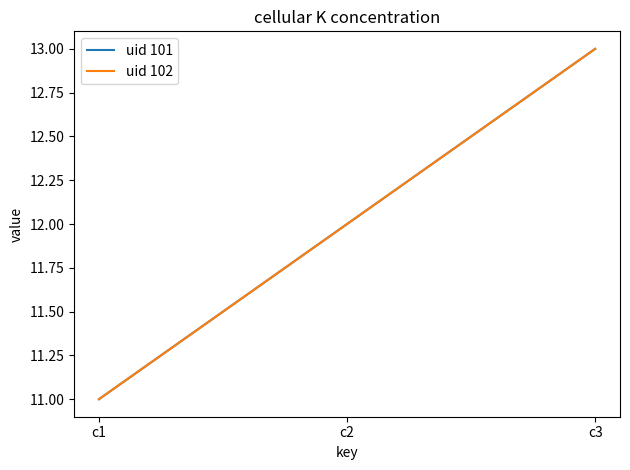

At how many categories does at least one series exceed 12?

1